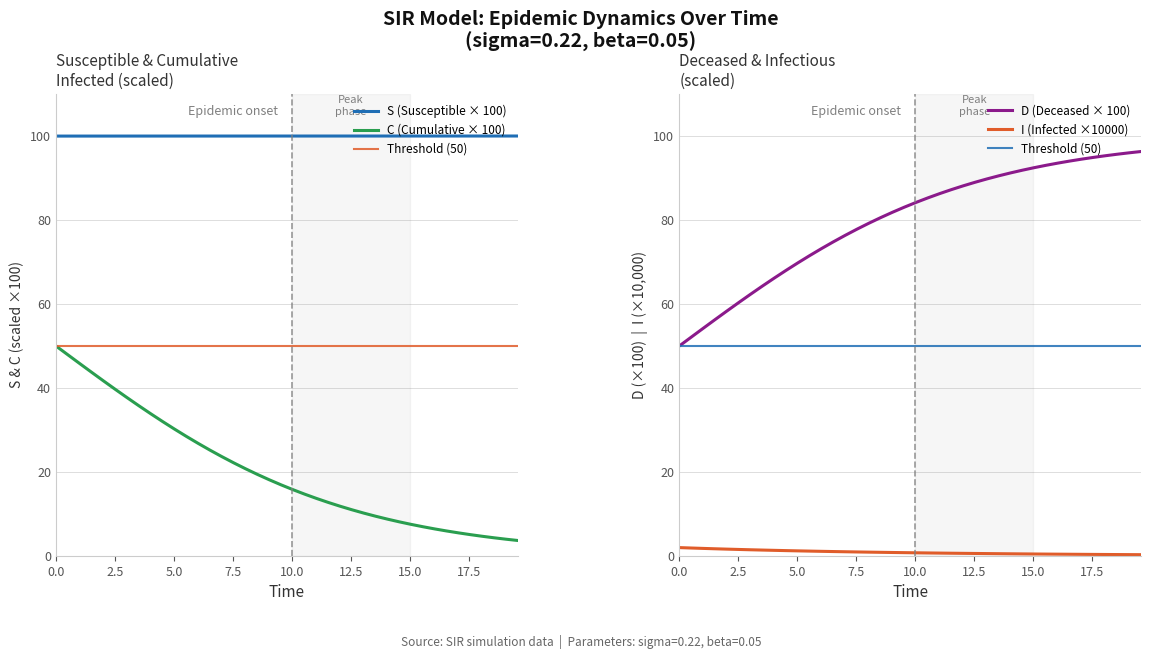

Rank the series by their average value, from lowest to highest.

I, C, D, S